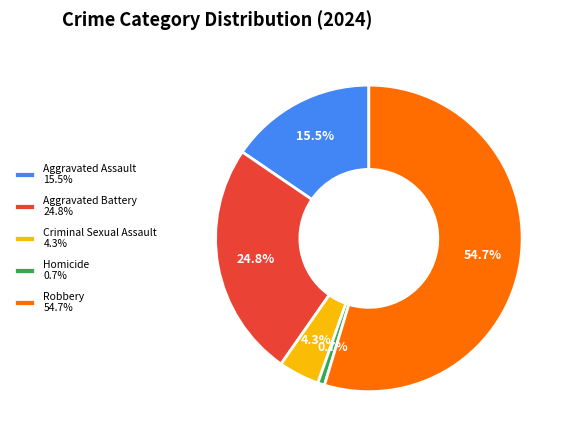

Between Aggravated Battery and Robbery, which is larger?

Robbery